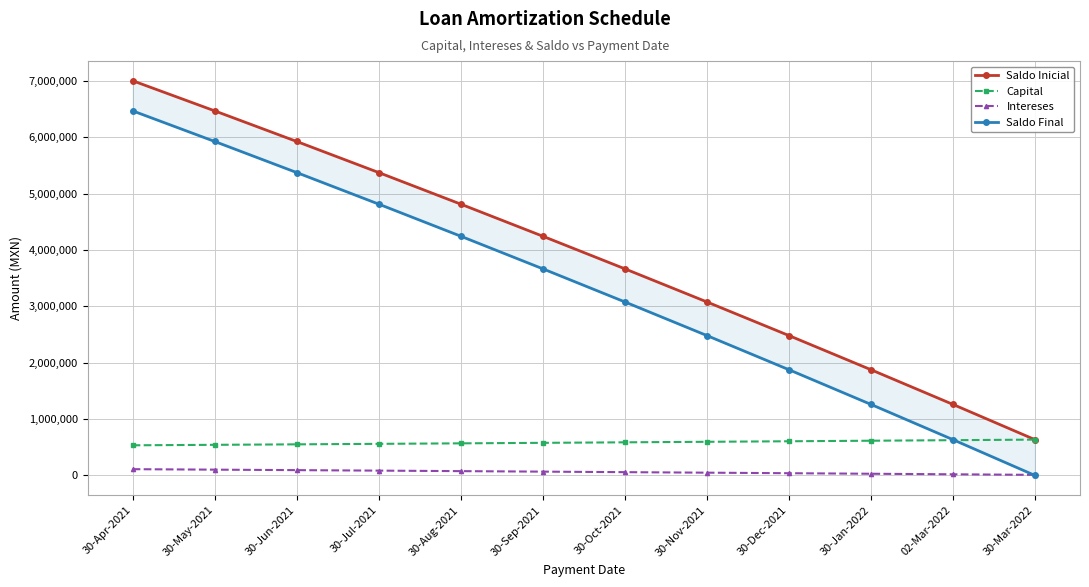

Is it true that Intereses equals 18732.6 at 30-Jan-2022?

False